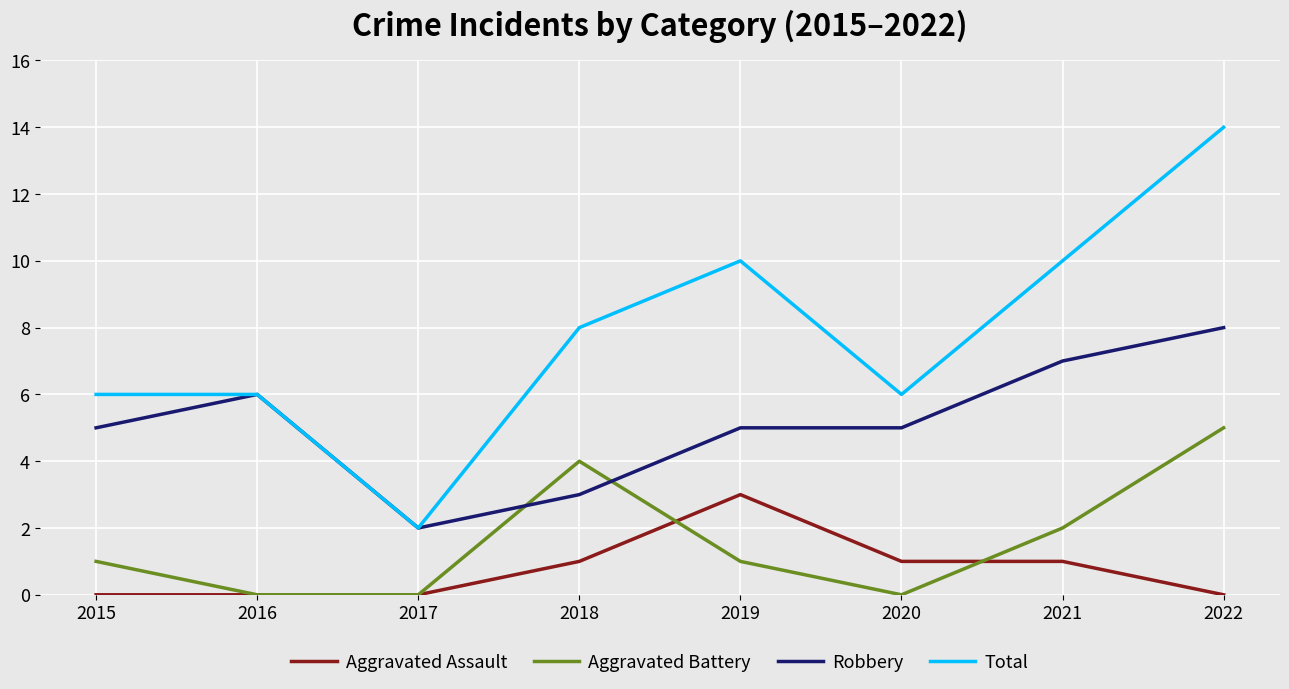

What is the maximum value for Robbery?

8